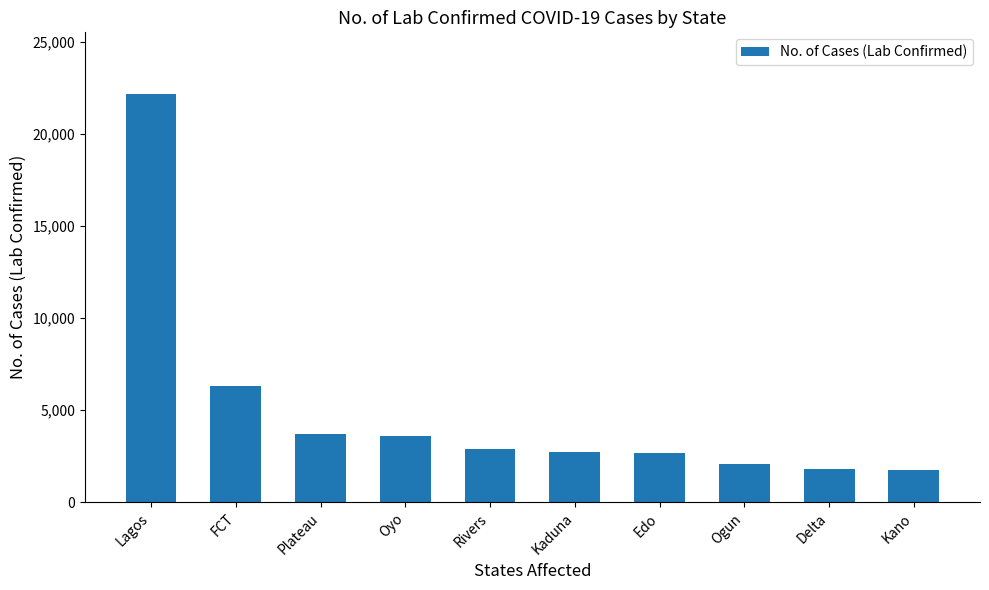

Which label corresponds to the largest value in the chart?

Lagos